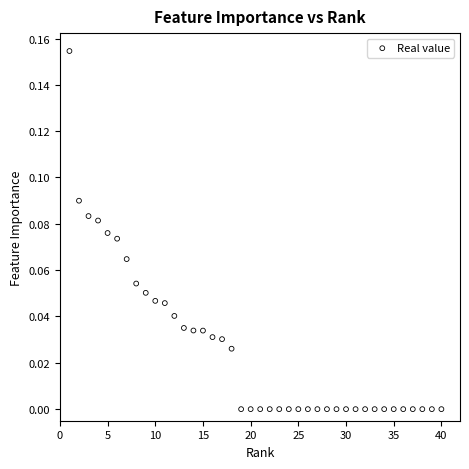

What is the range of X values (max minus min)?

39.0